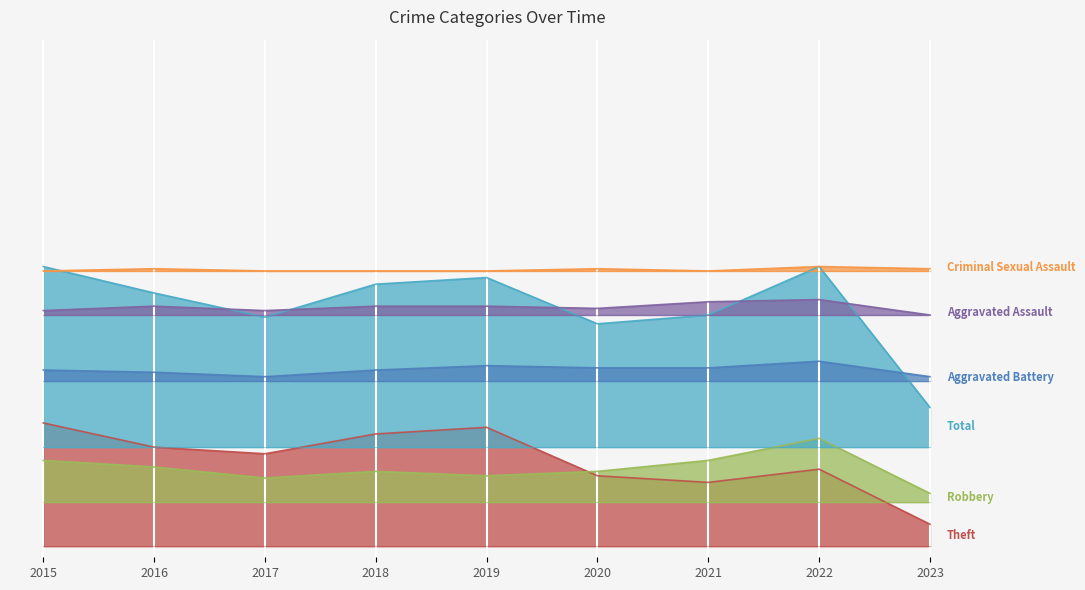

What is the total value across all series at 2021?

490